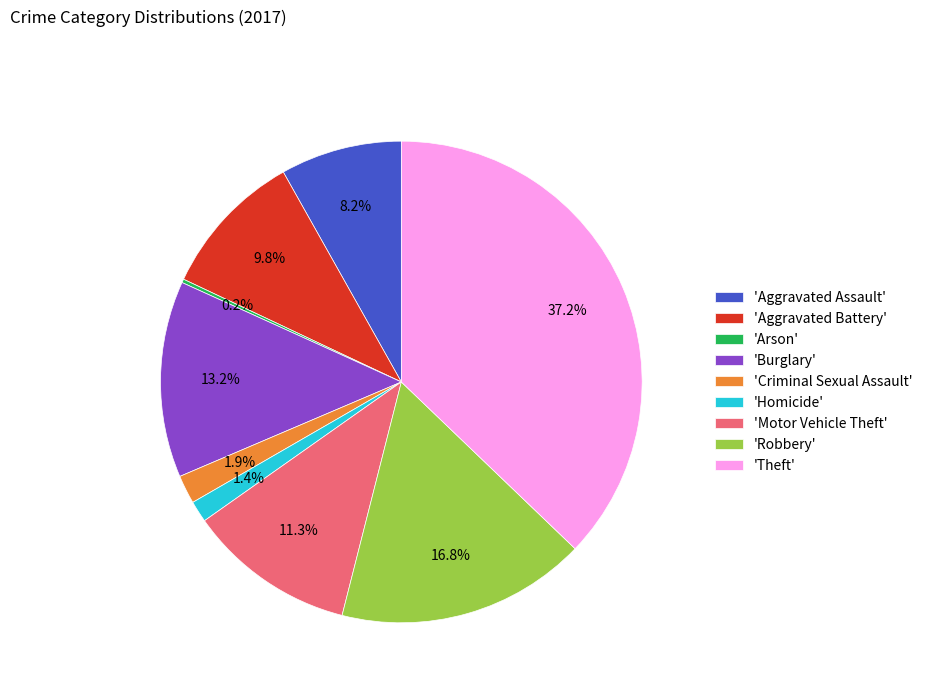

Which slice is the largest?

'Theft'